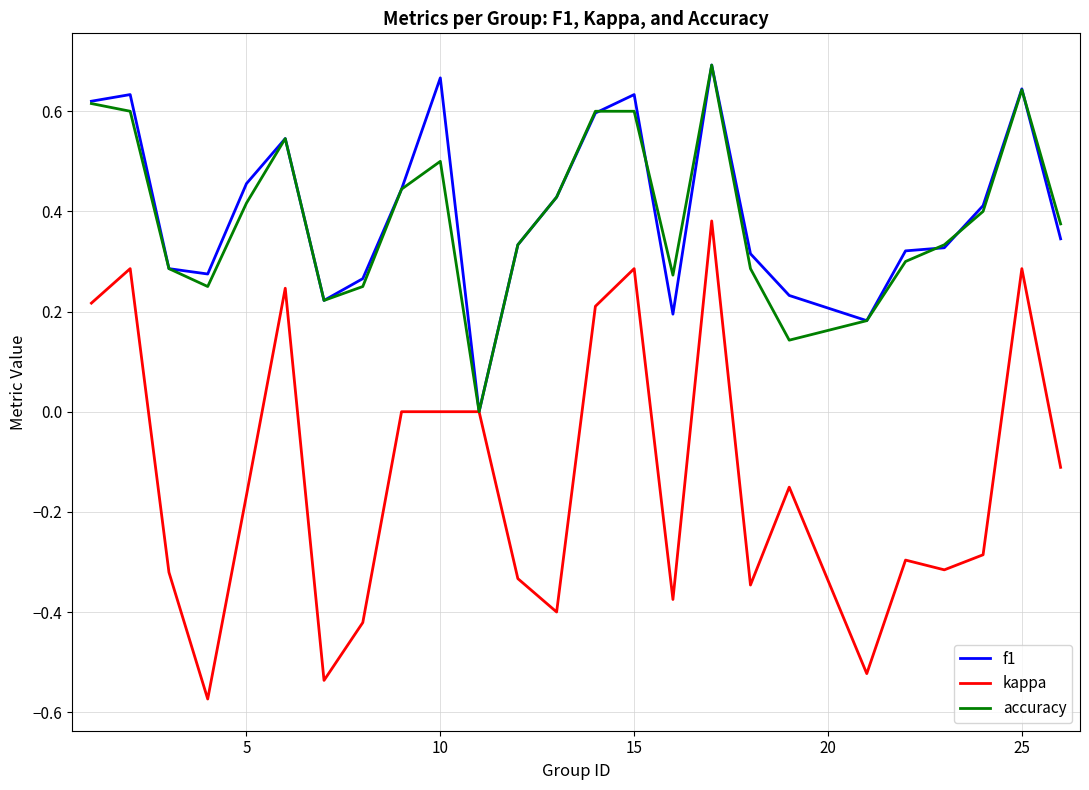

Which series has the widest spread of values?

kappa